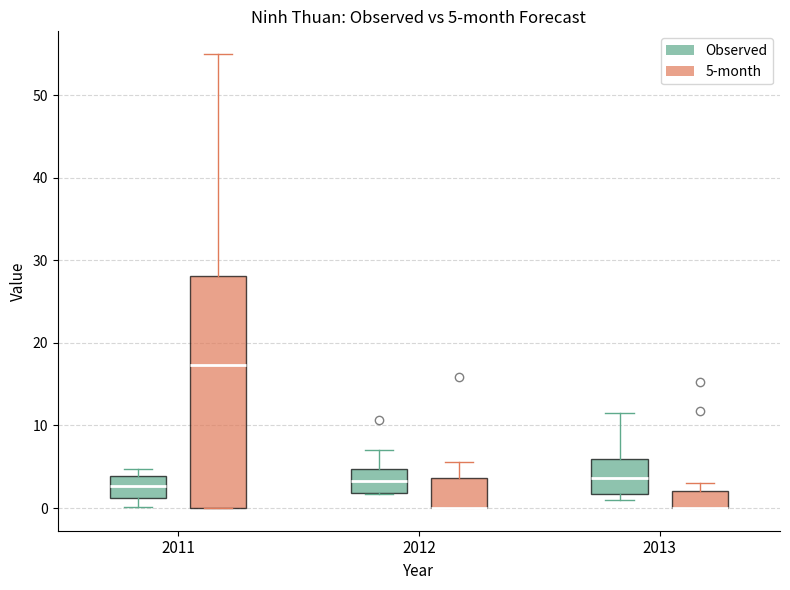

Comparing the boxes themselves (not the whiskers), which one is the tallest?

2011 (5-month)